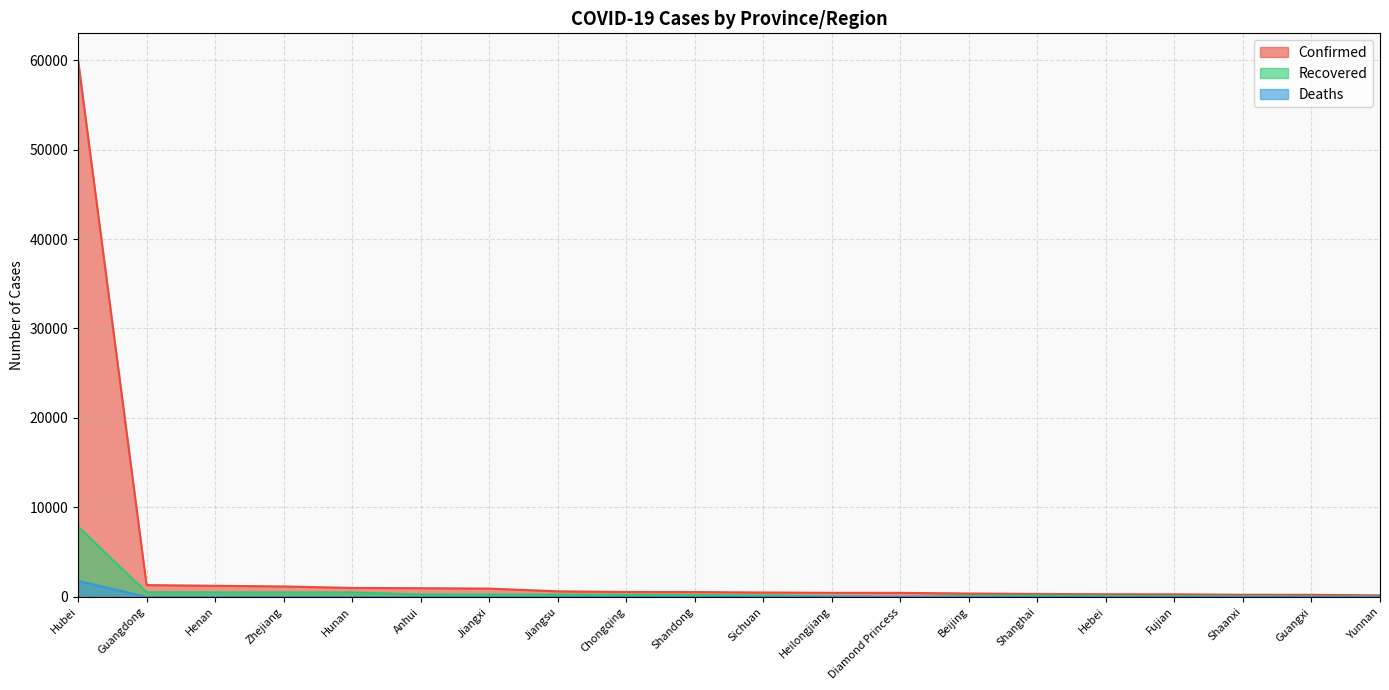

What is the spread (max minus min) of values at Hubei?

58200